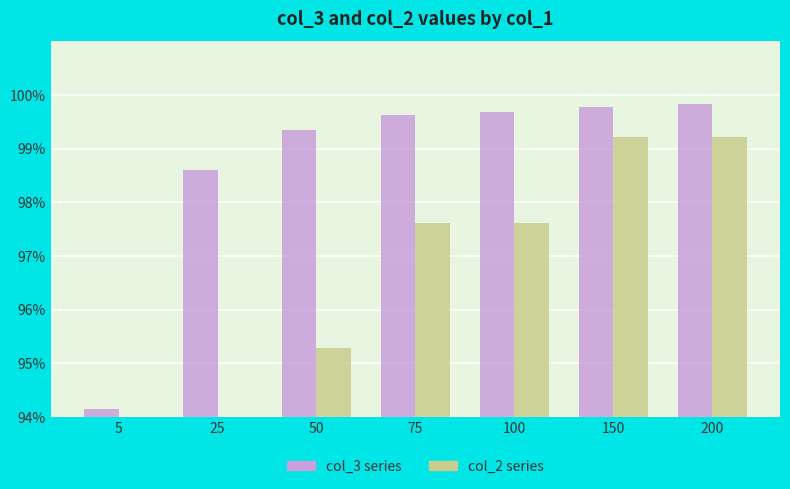

Which category has the highest value in the col_2 series series?

150